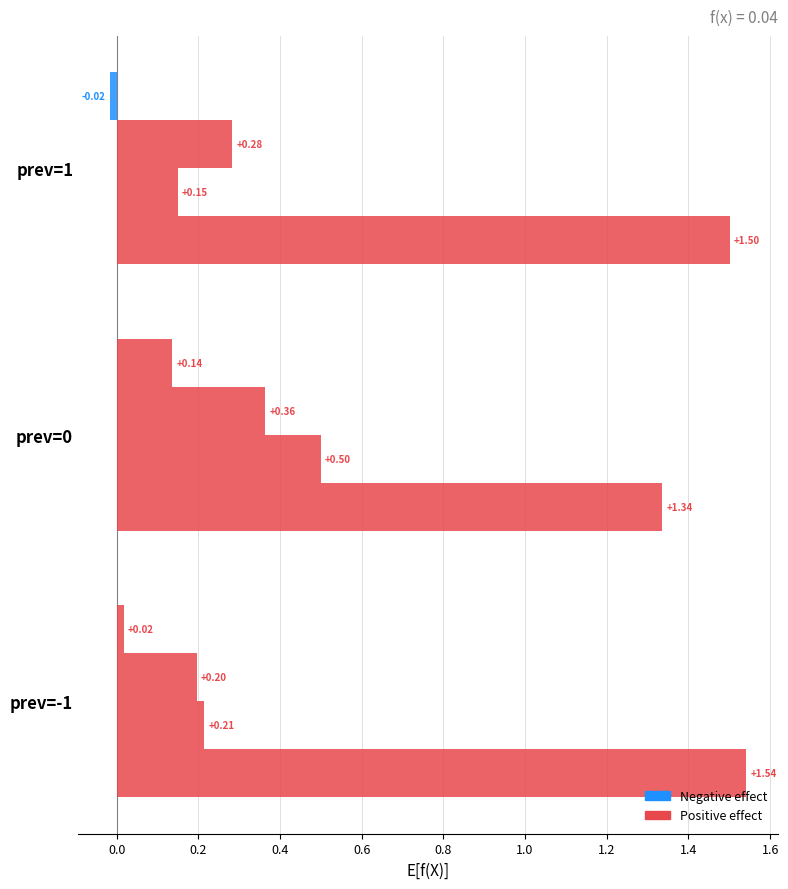

The Contrast Left series shows 0.3 at prev=-1. True or false?

False